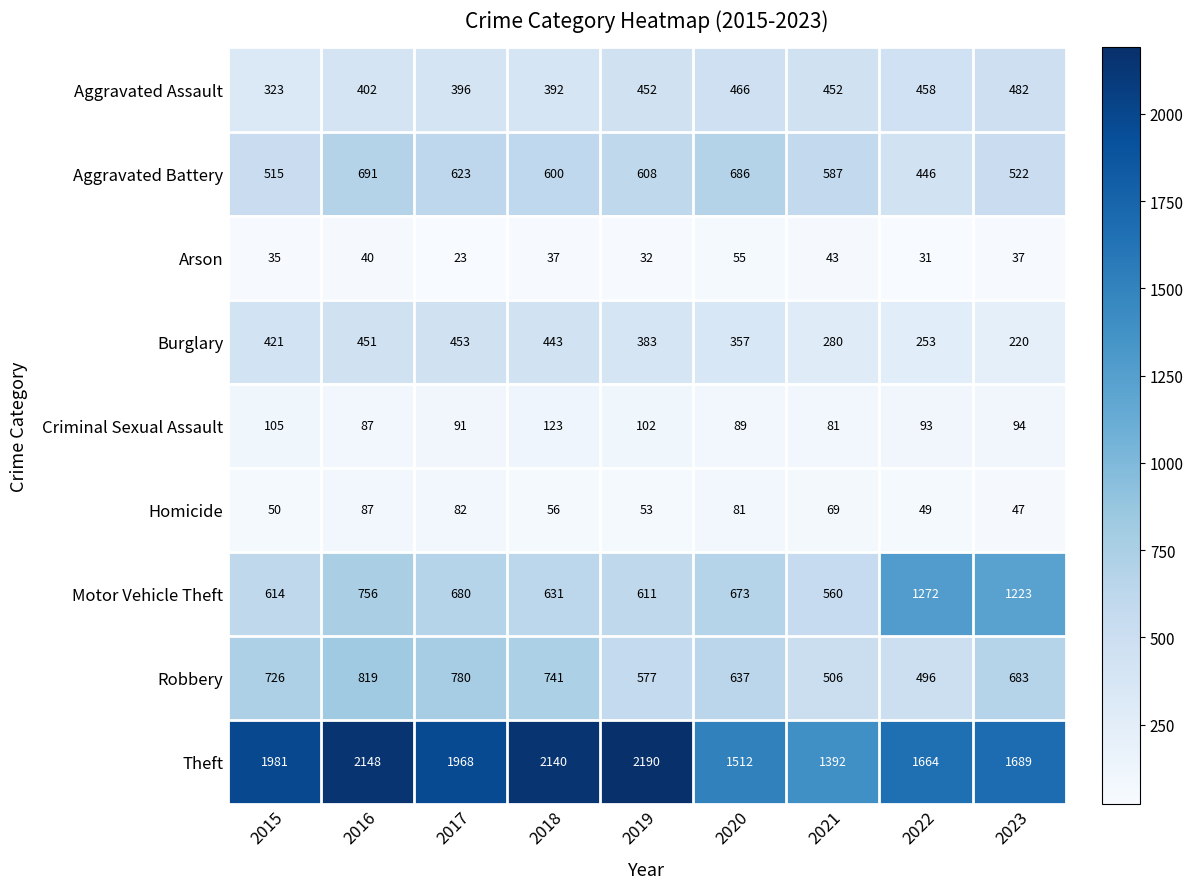

How many series are shown in this chart?

9